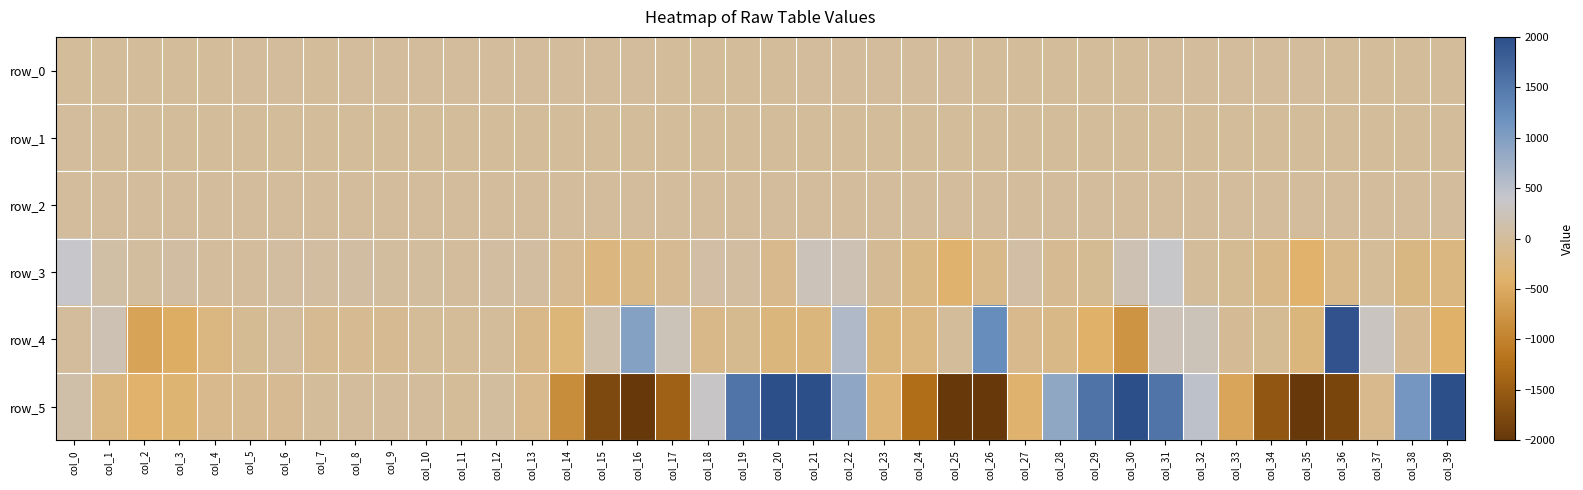

What is the difference between the maximum and minimum values in the row_3 series?

775.1